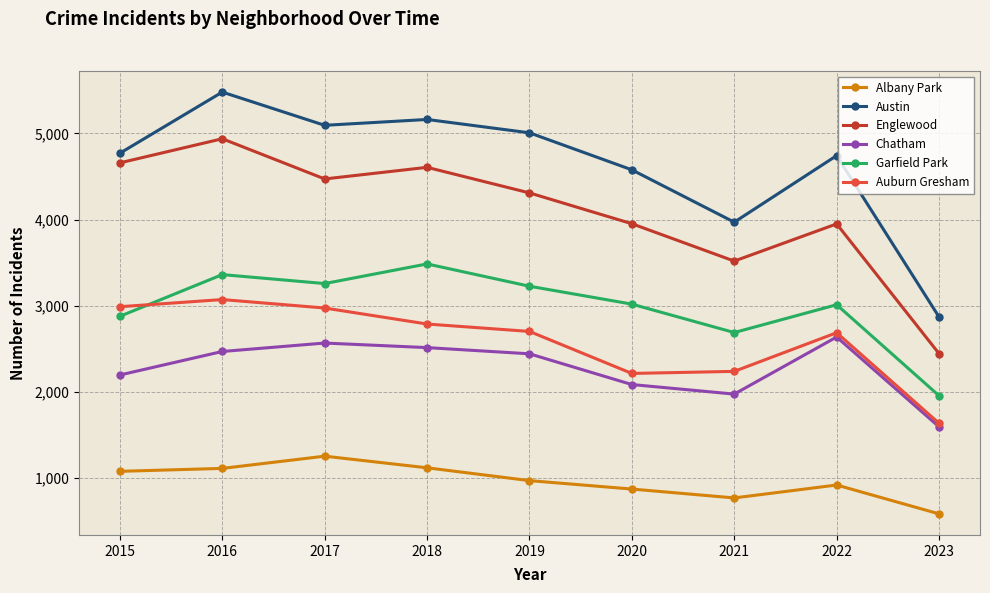

Which series has the largest total across all categories?

Austin